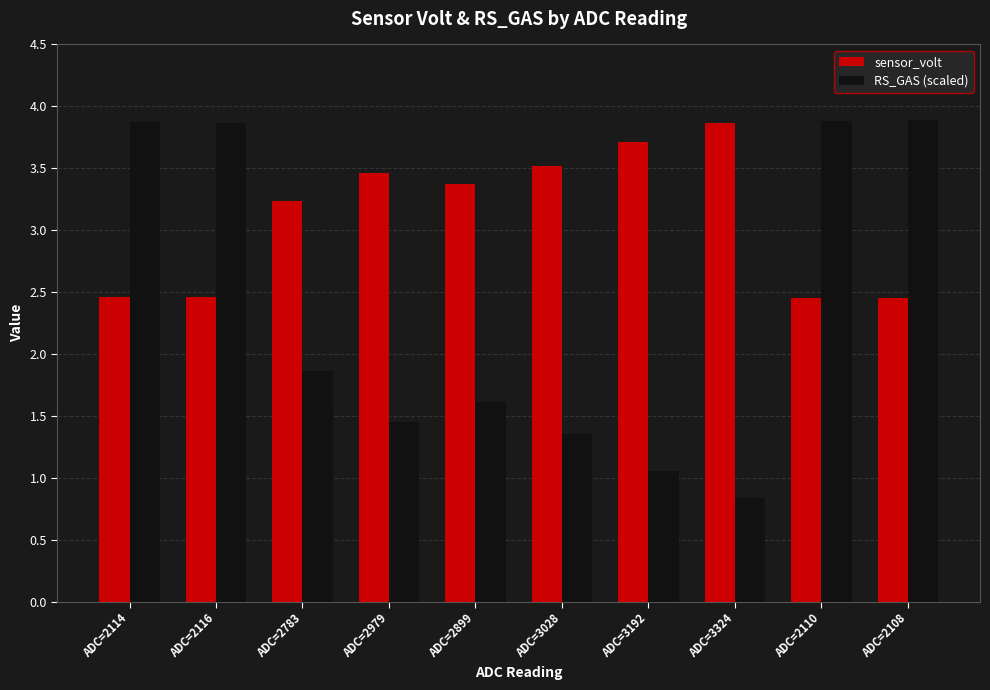

What is the average value of the sensor_volt series?

3.1